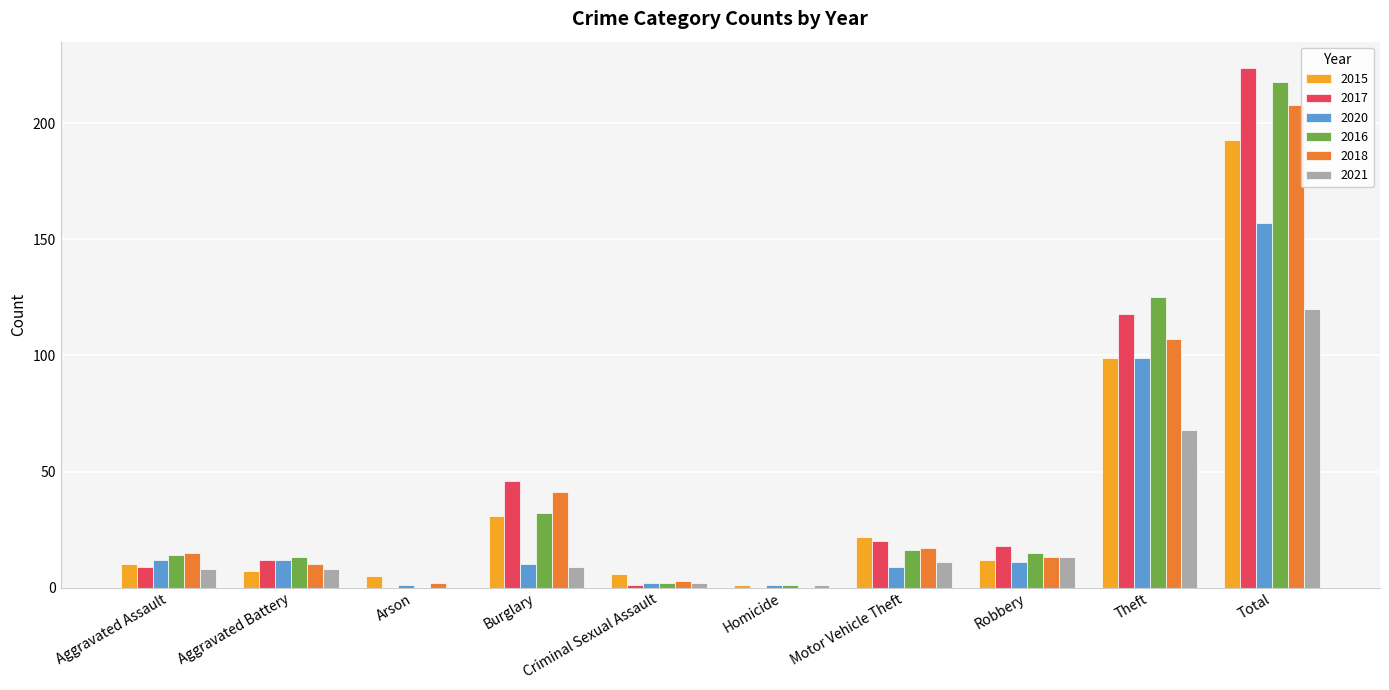

How many groups of bars are there?

10